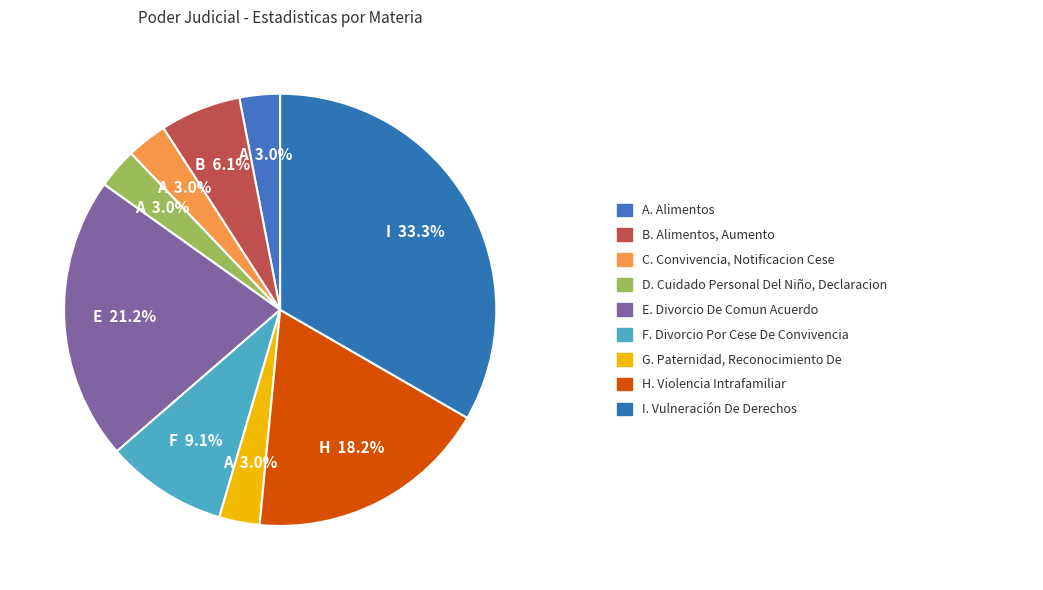

How many slices are in this pie chart?

9